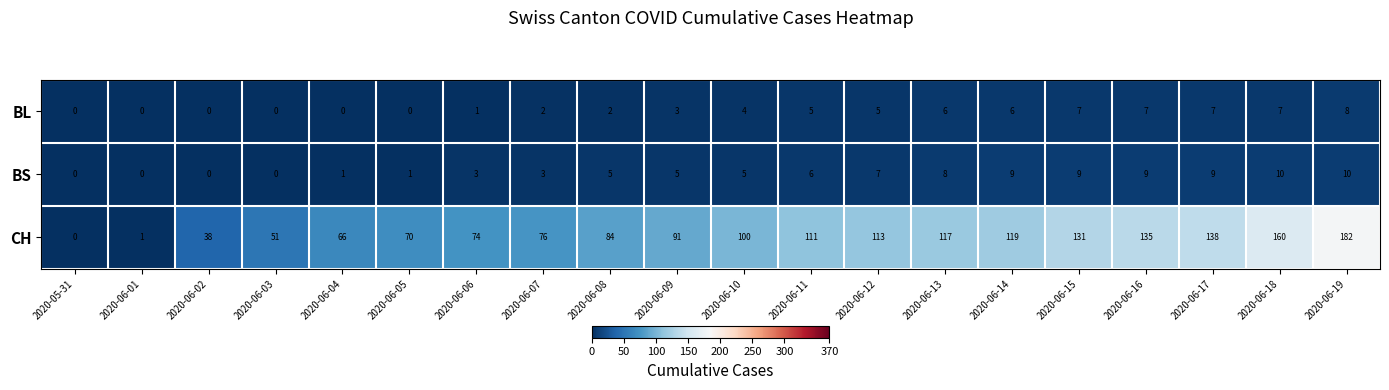

What is the sum of all BL values?

70